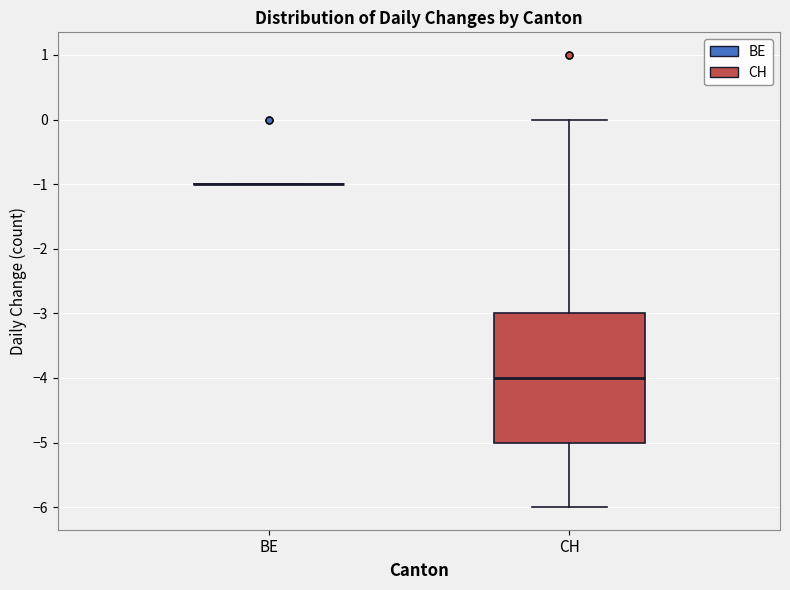

Comparing the boxes themselves (not the whiskers), which one is the tallest?

CH